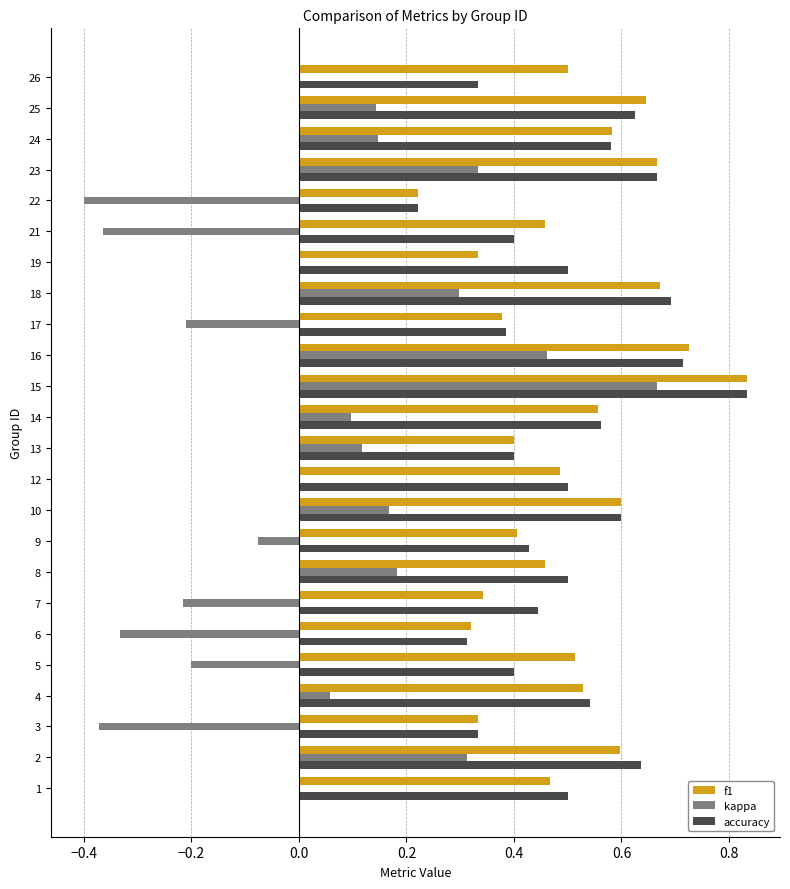

Which label corresponds to the largest value in the chart?

15